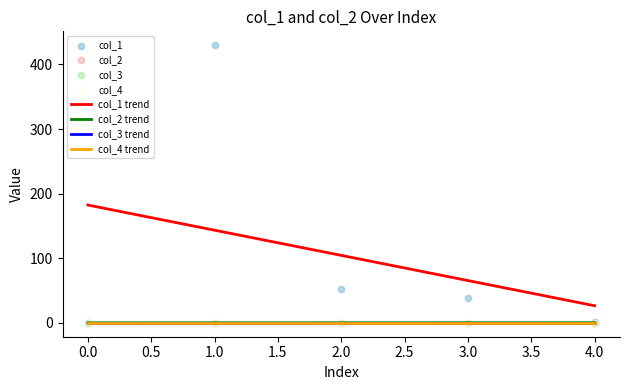

Which series reaches the minimum Y coordinate?

col_2